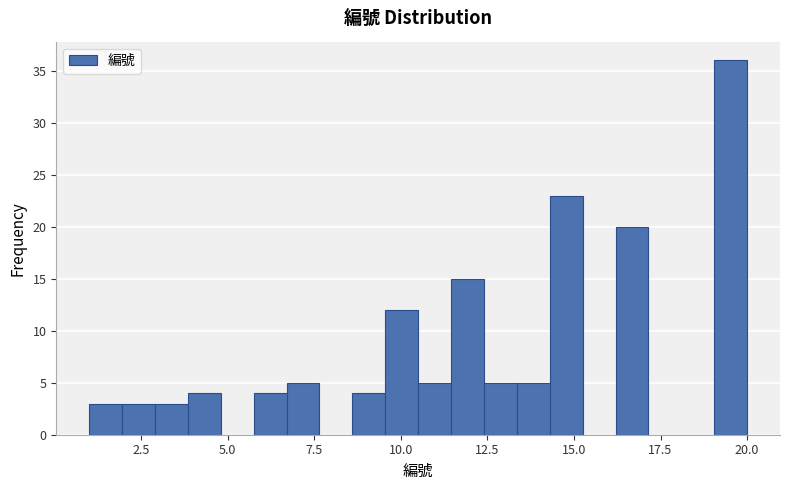

Read against the x-axis, roughly where is the centre of the tallest bar?

19.5